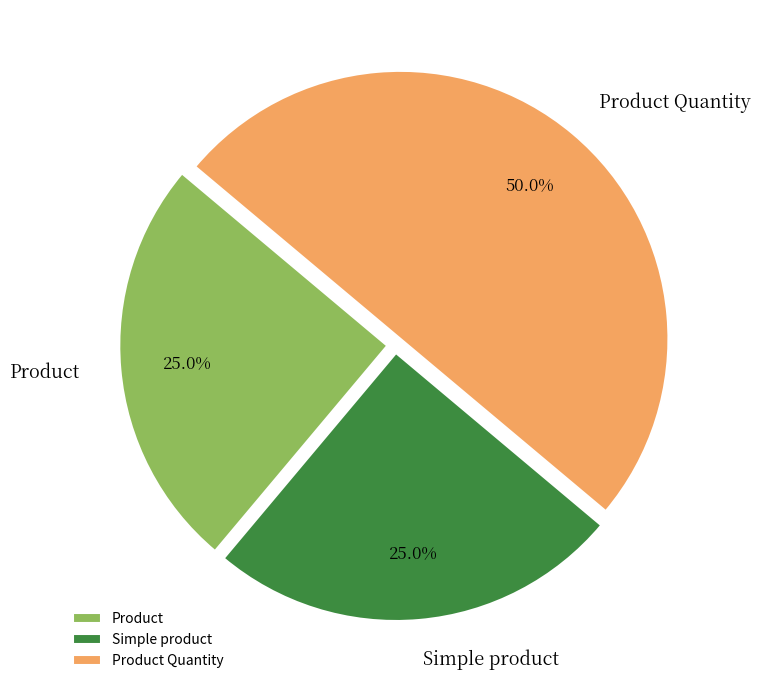

Combined, do Product Quantity and Simple product account for over 50%?

Yes